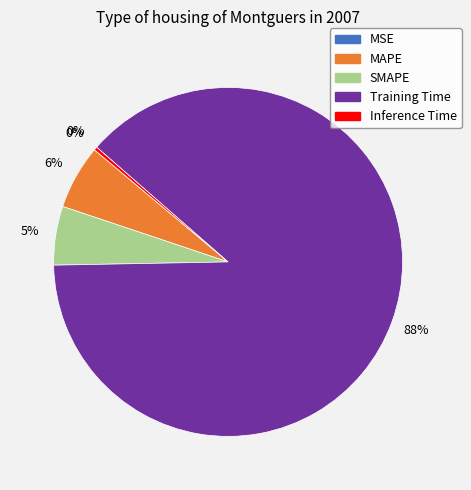

What is the majority slice?

Training Time